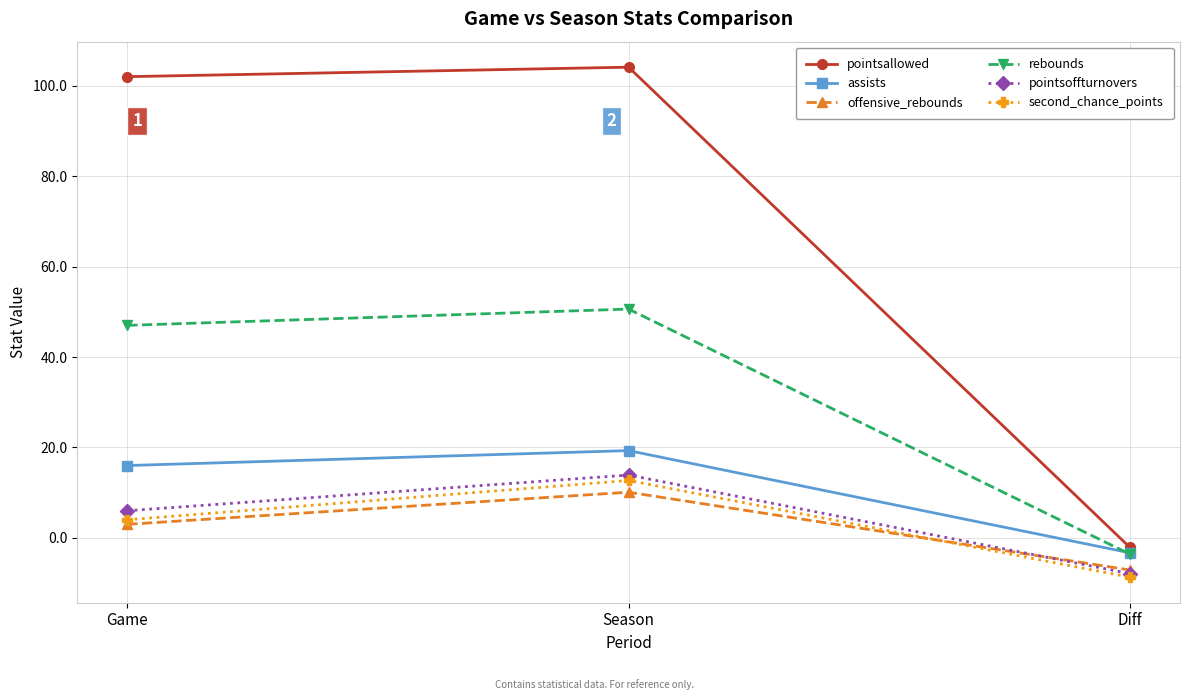

What position from the left is Season?

2